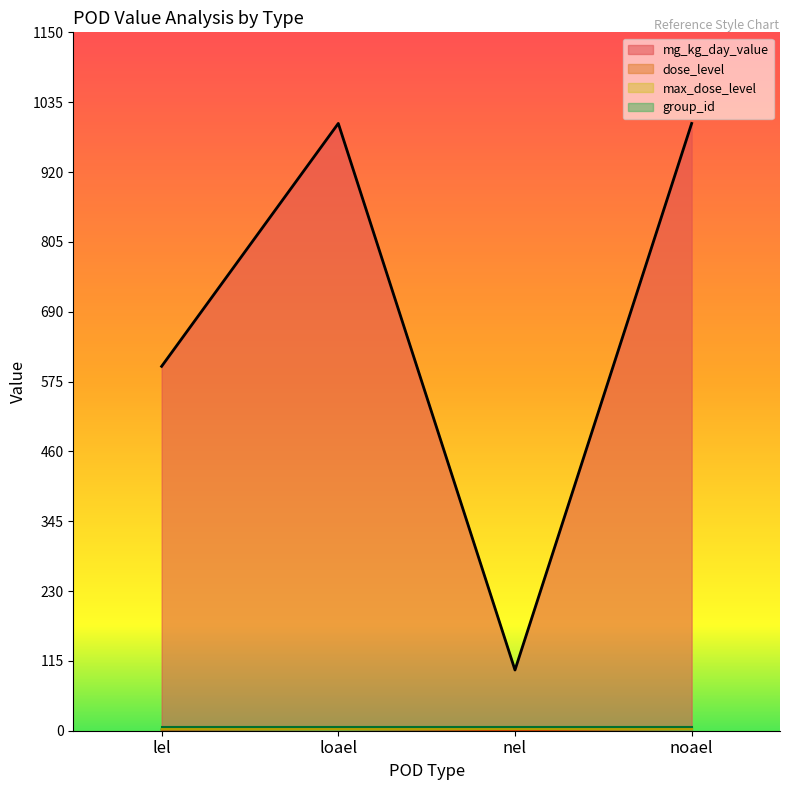

Rank the categories by mg_kg_day_value value from highest to lowest.

loael, noael, lel, nel